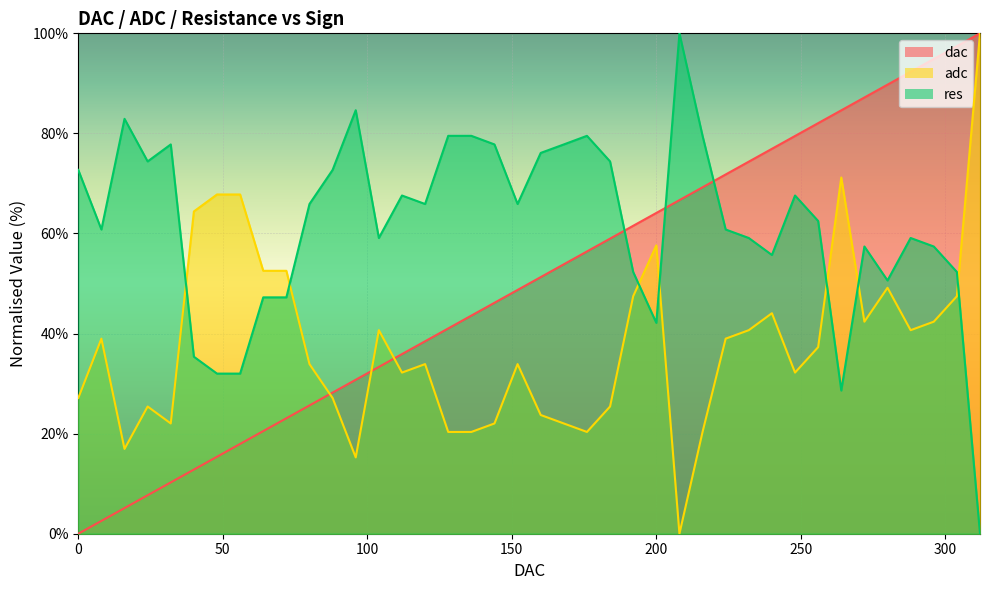

At which category is the sum across all series the highest?

312